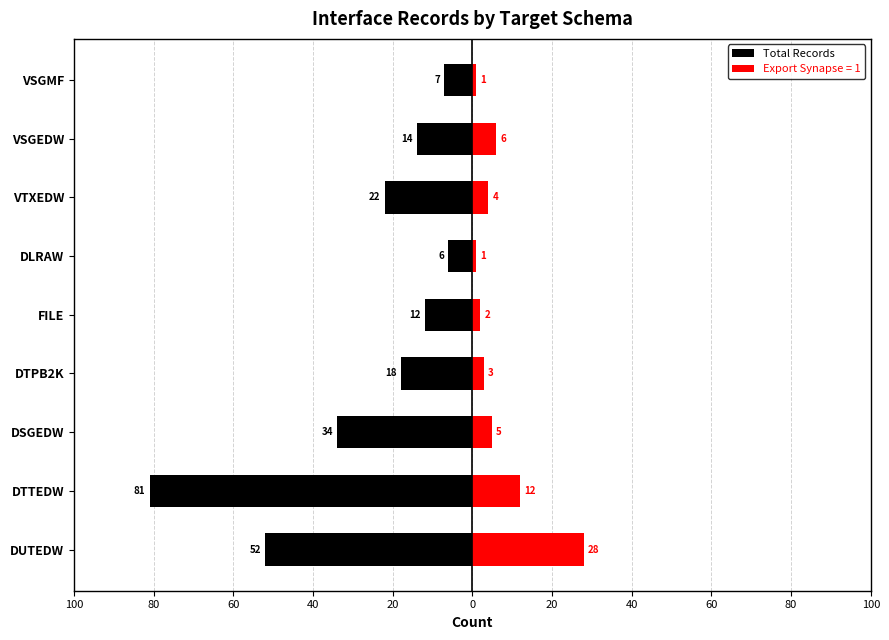

What is the sum of all values?

-246